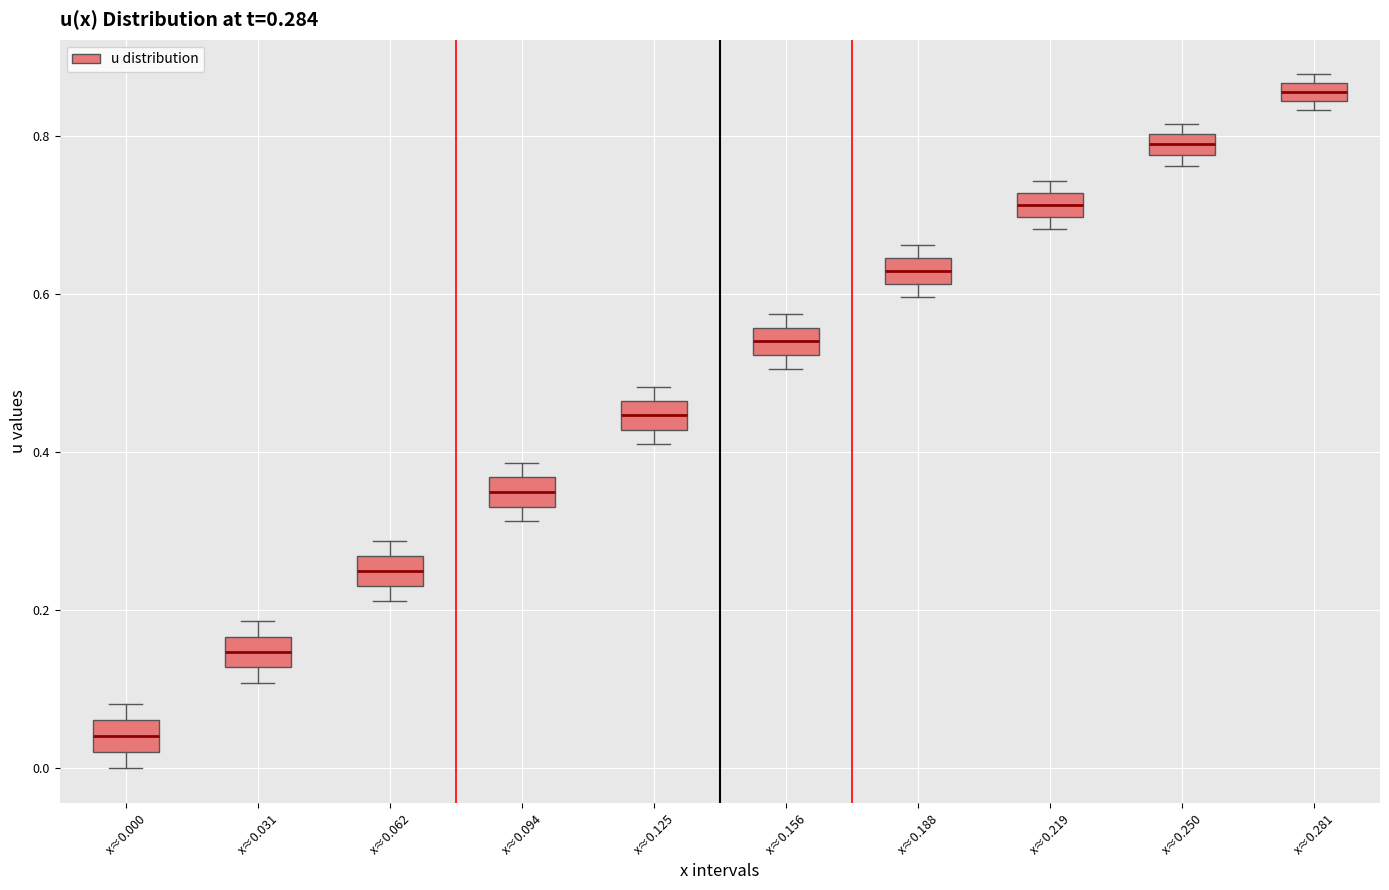

Which box has the lowest median line?

x≈0.000